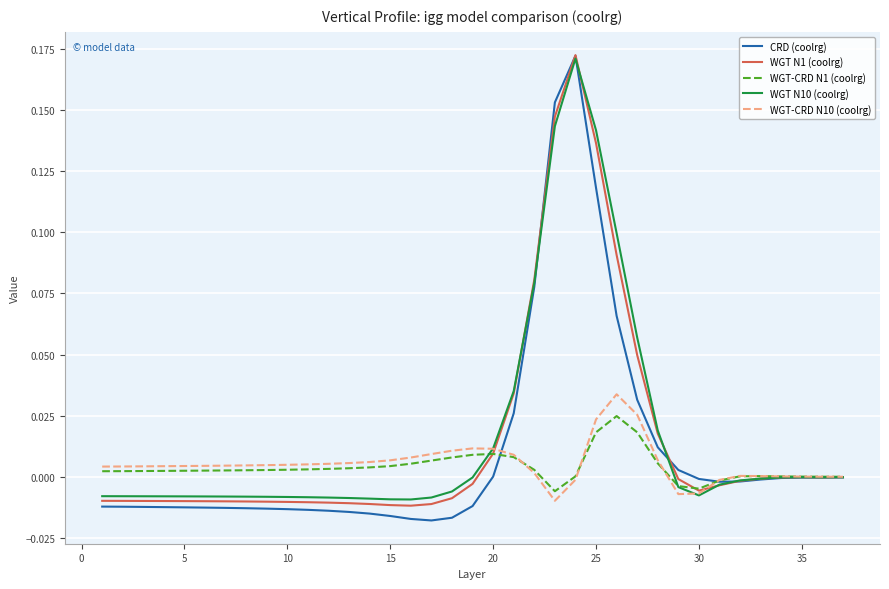

Which series has the widest spread of values?

CRD (coolrg)